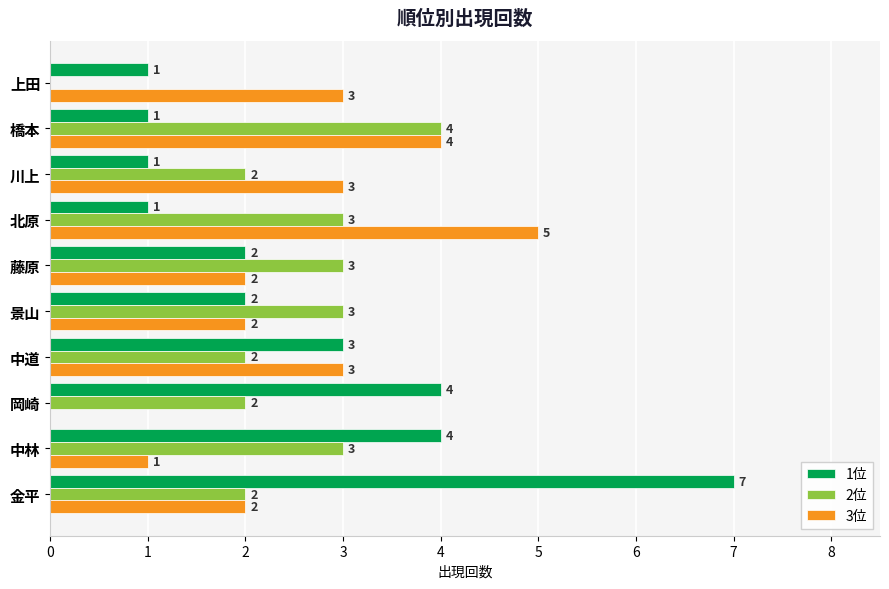

What is the sum of all 1位 values?

26